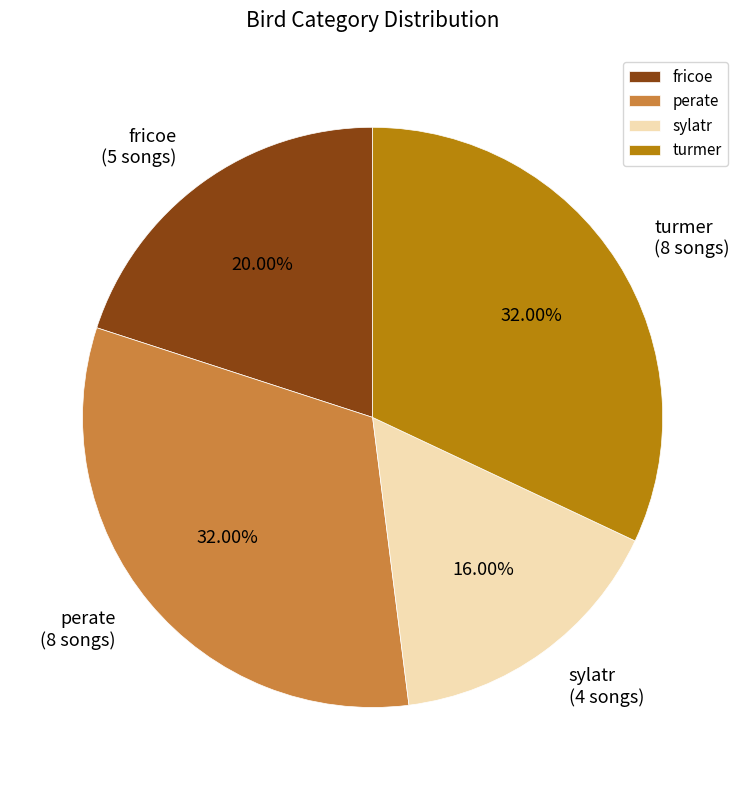

Do perate and turmer together represent more than half of the pie?

Yes